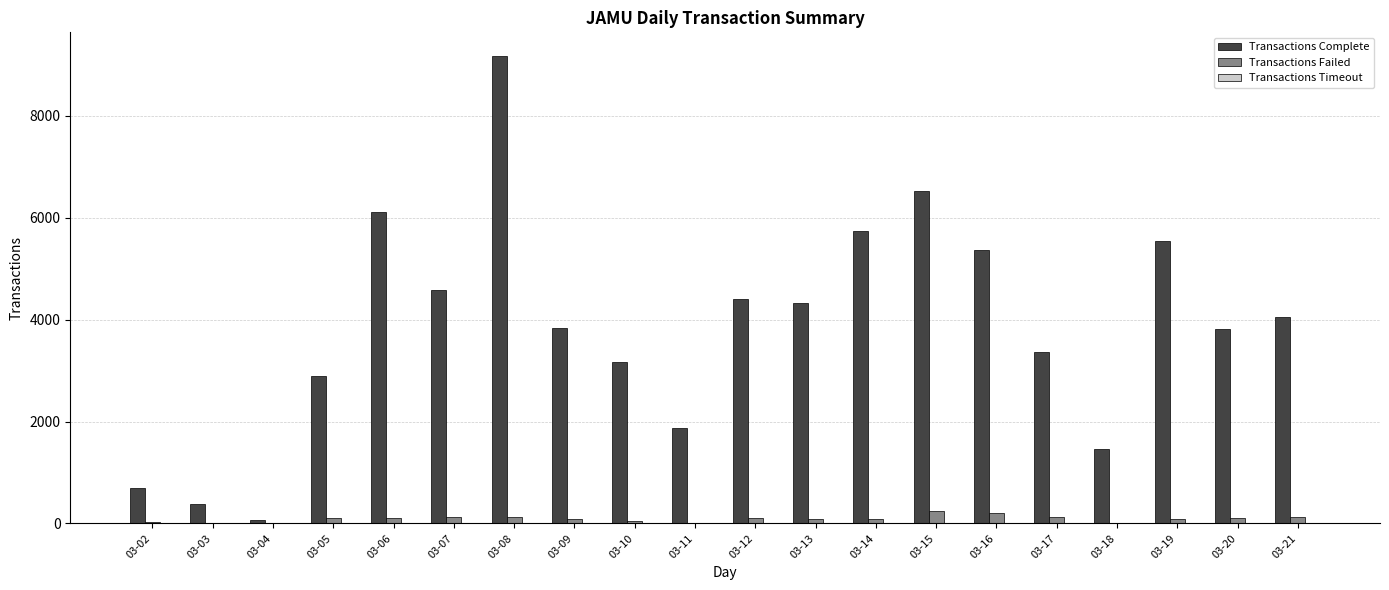

Which series changed the most between 03-19 and 03-20?

Transactions Complete